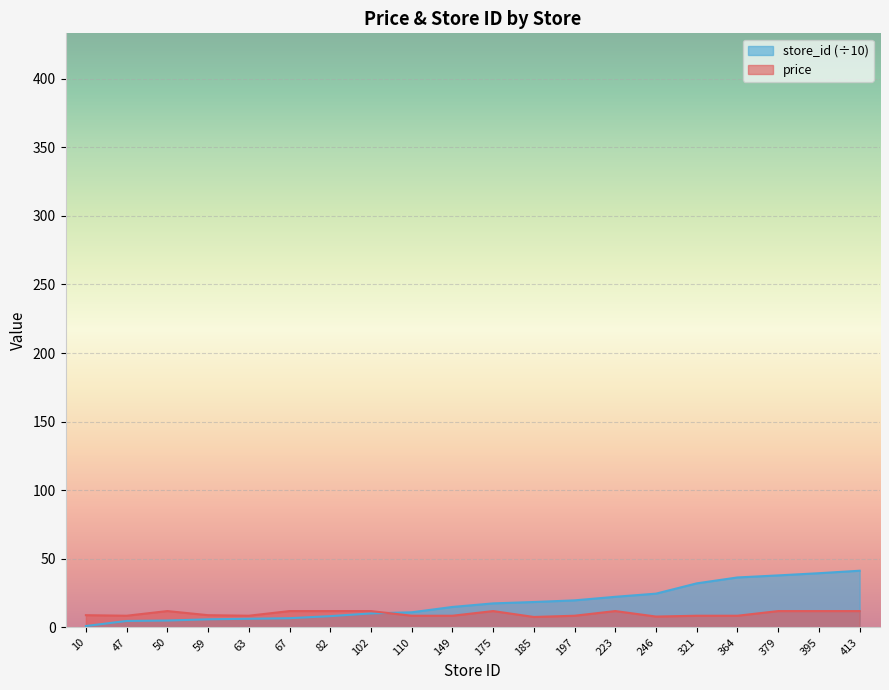

Reading left to right, what are all the values shown in this chart?

price: 10=8.9	47=8.5	50=11.9	59=8.9	63=8.5	67=11.9	82=11.9	102=11.9	110=8.5	149=8.5	175=11.9	185=7.6	197=8.5	223=11.9	246=7.9	321=8.5	364=8.5	379=11.9	395=11.9	413=11.9
store_id: 10=1.0	47=4.7	50=5.0	59=5.9	63=6.3	67=6.7	82=8.2	102=10.2	110=11.0	149=14.9	175=17.5	185=18.5	197=19.7	223=22.3	246=24.6	321=32.1	364=36.4	379=37.9	395=39.5	413=41.3